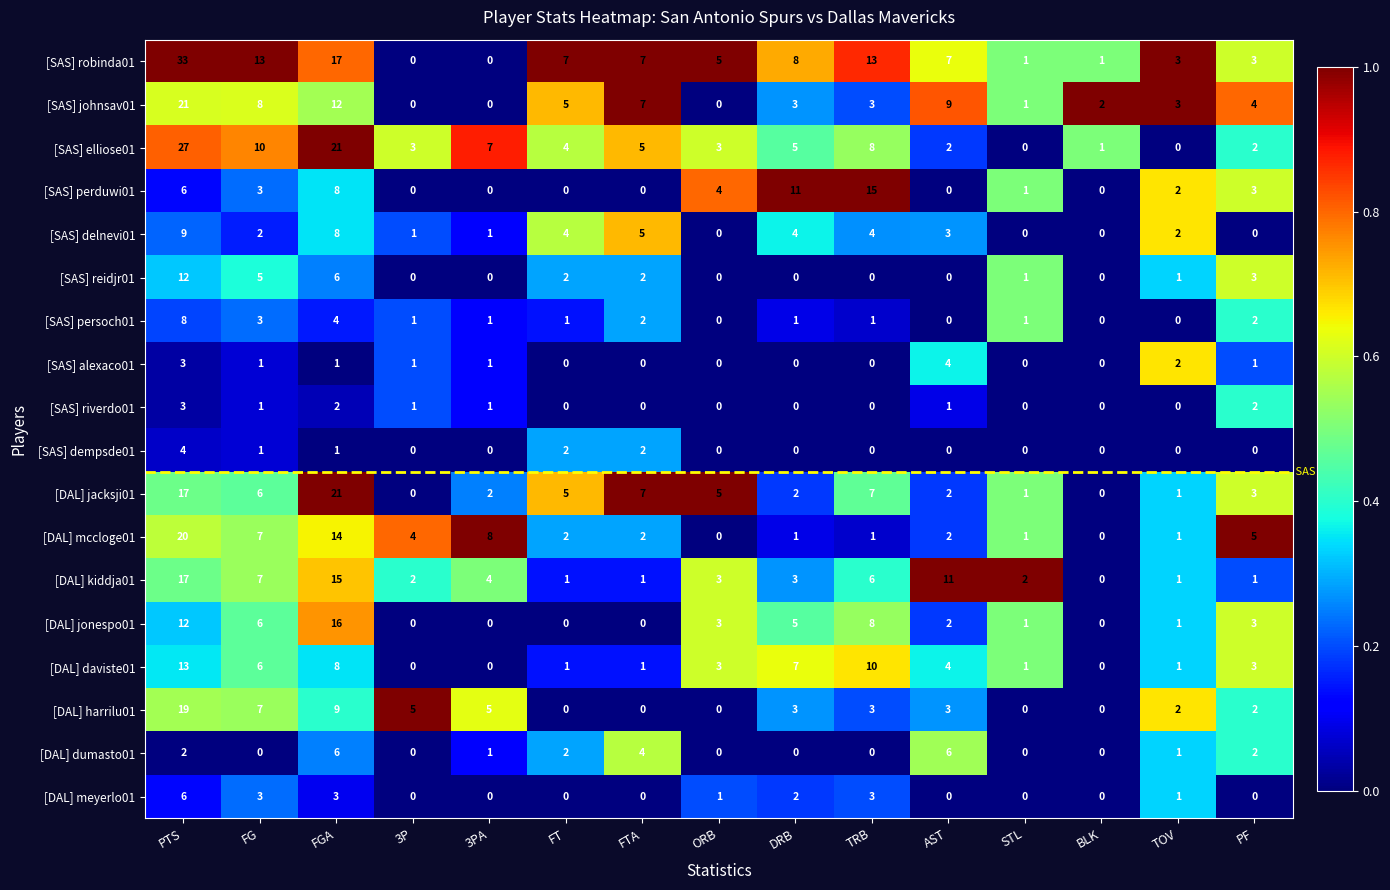

Which series has the largest range (max minus min)?

[SAS] robinda01